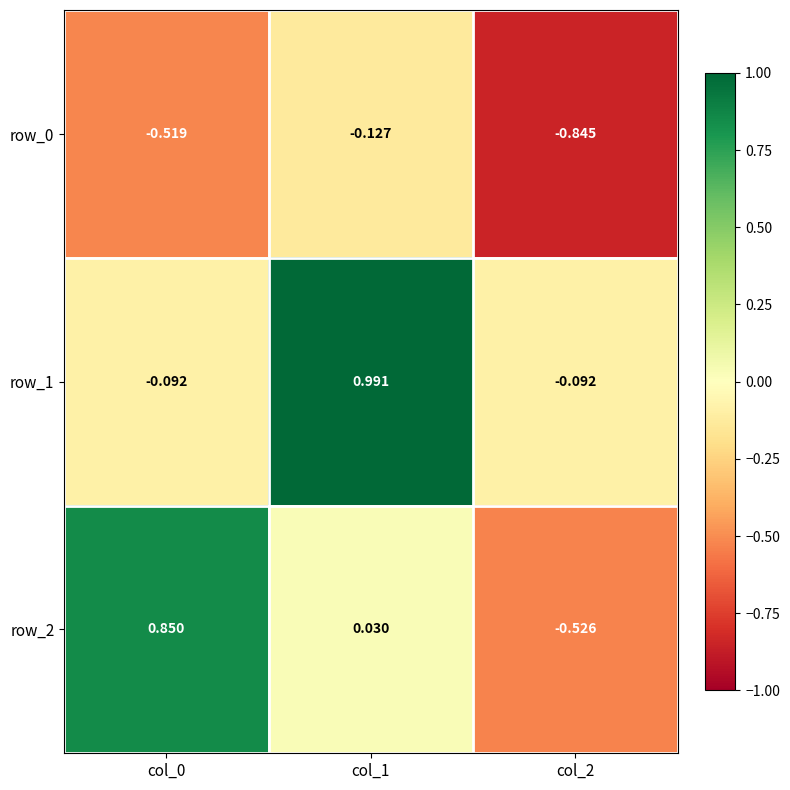

How many values in the row_2 series are below 0?

1